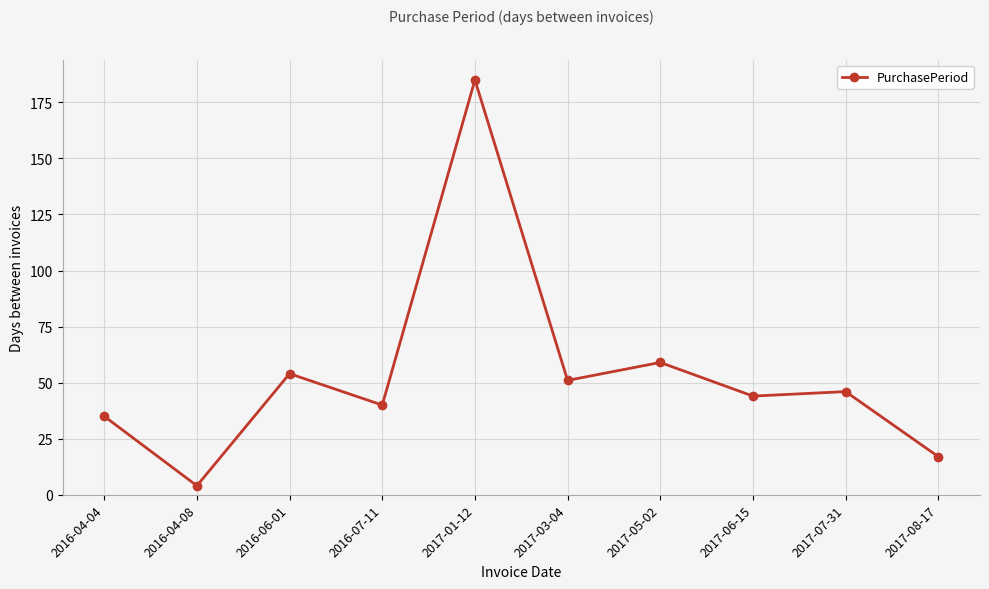

How many categories are shown in the chart?

10